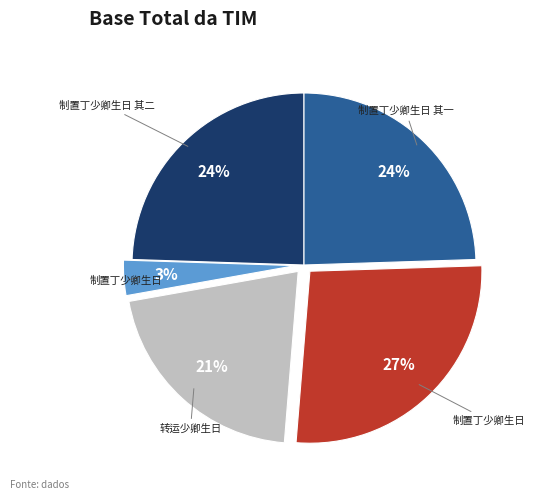

Does any single category account for the majority?

No